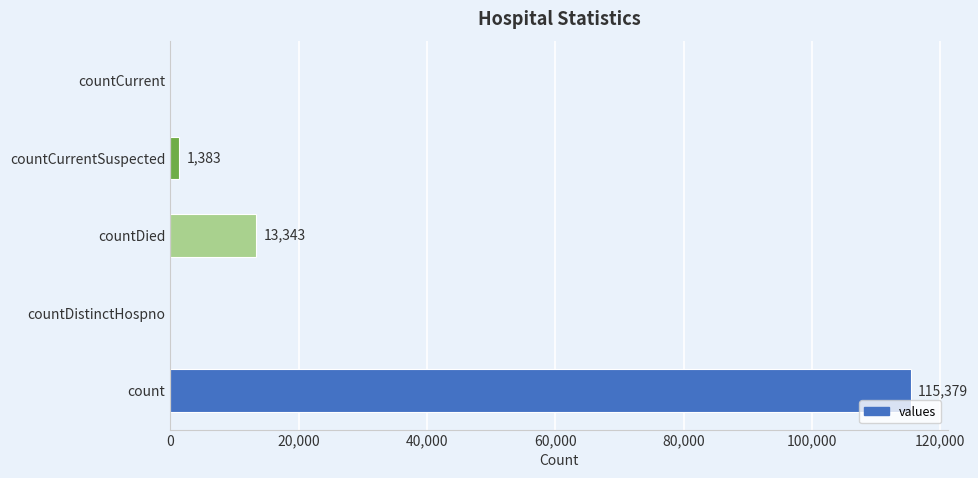

What is the maximum value shown in the chart?

115379